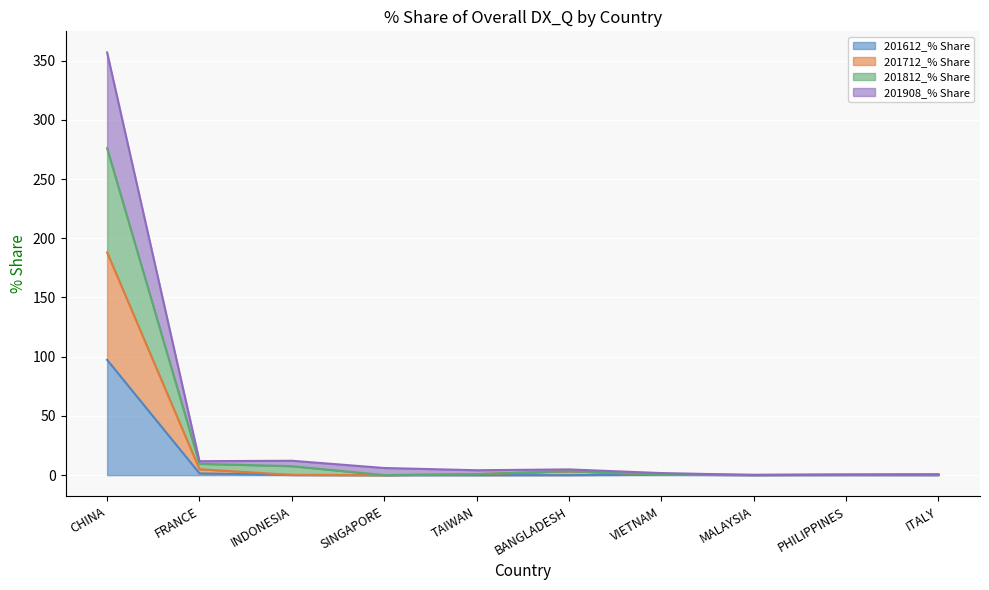

How many lines are shown in the chart?

4